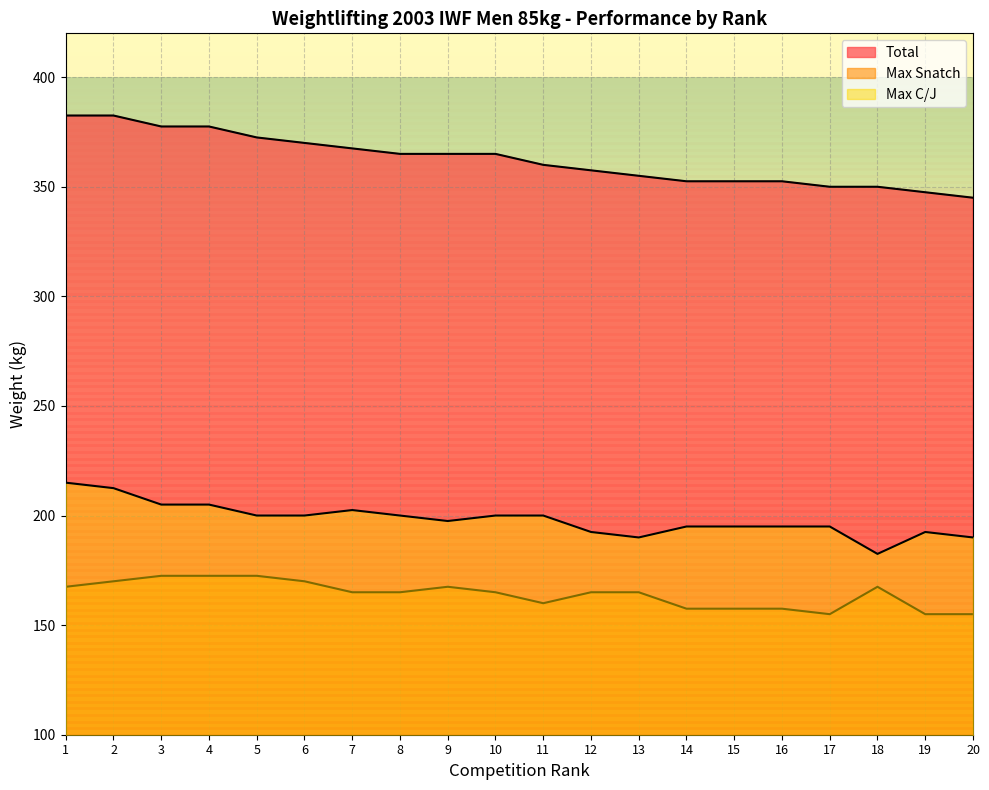

Which category has the lowest value across all series?

17